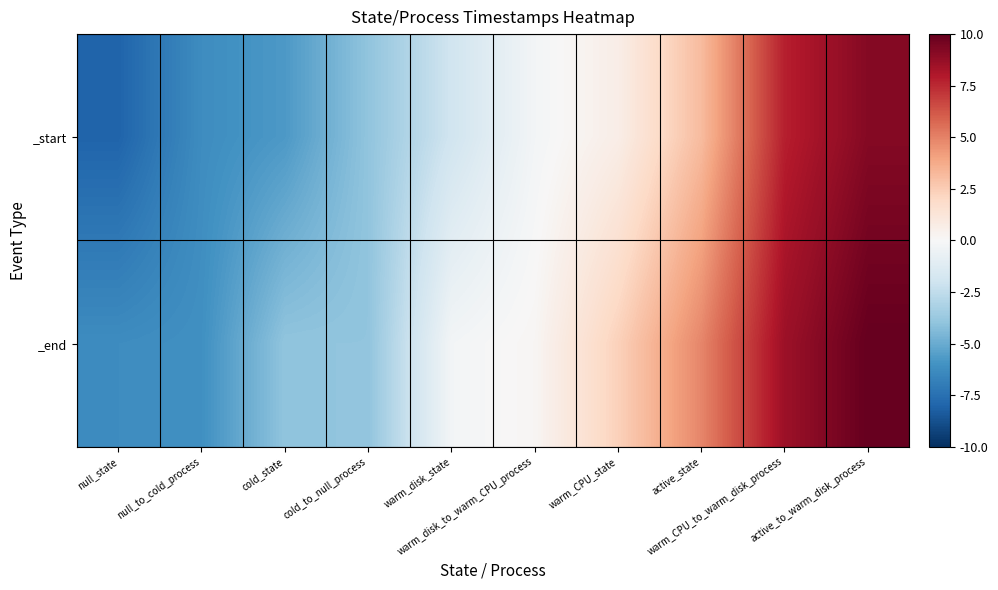

What is the total value across all series at cold_to_null_process?

-8.0